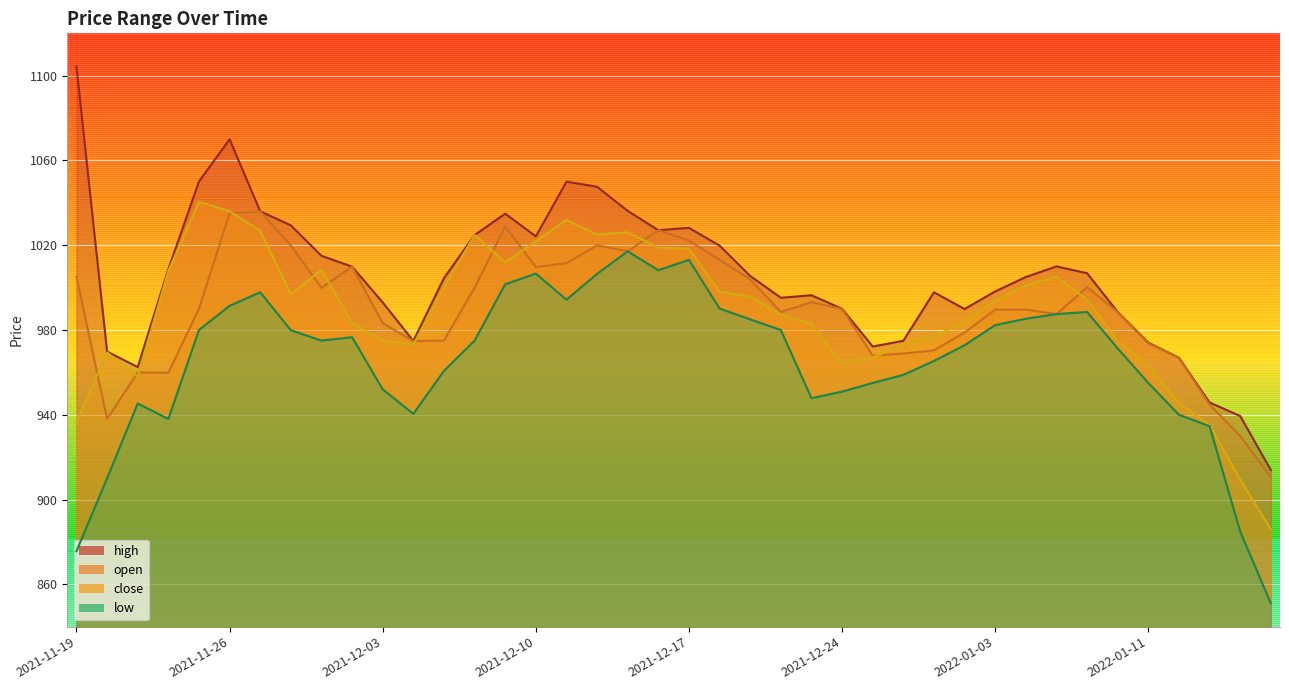

Where is the first local minimum for high?

2021-11-23